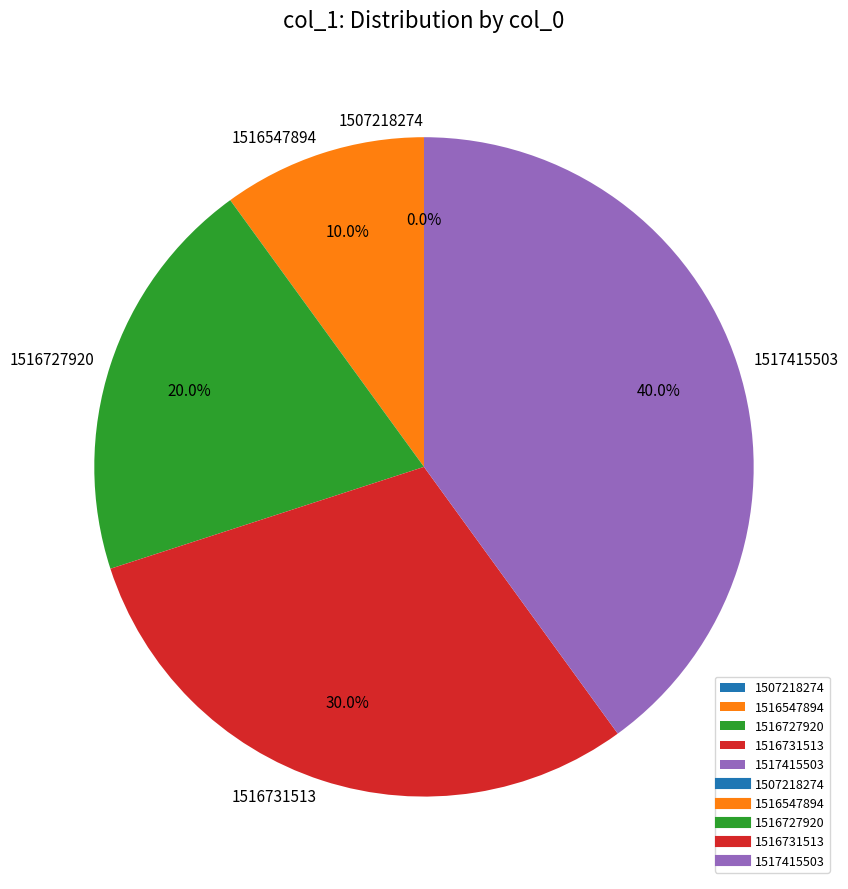

What is the total percentage of 1516727920 and 1516731513?

50.0%